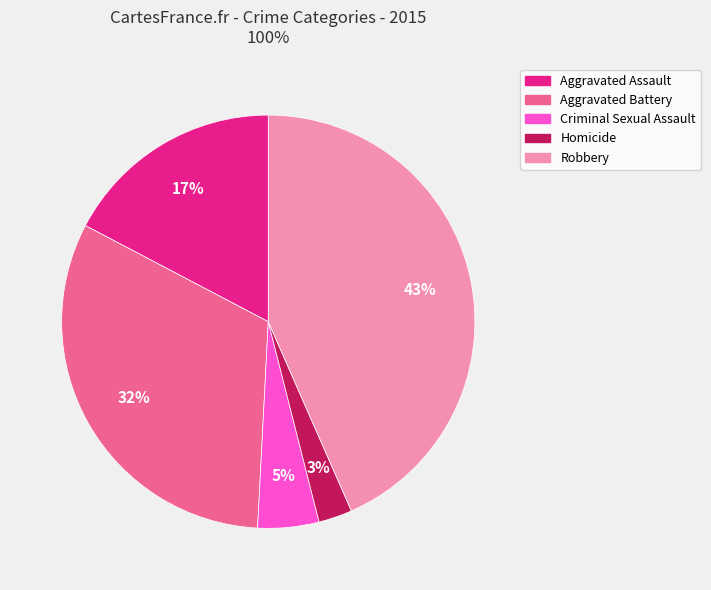

What percentage is the Criminal Sexual Assault slice, to the nearest percent?

5%